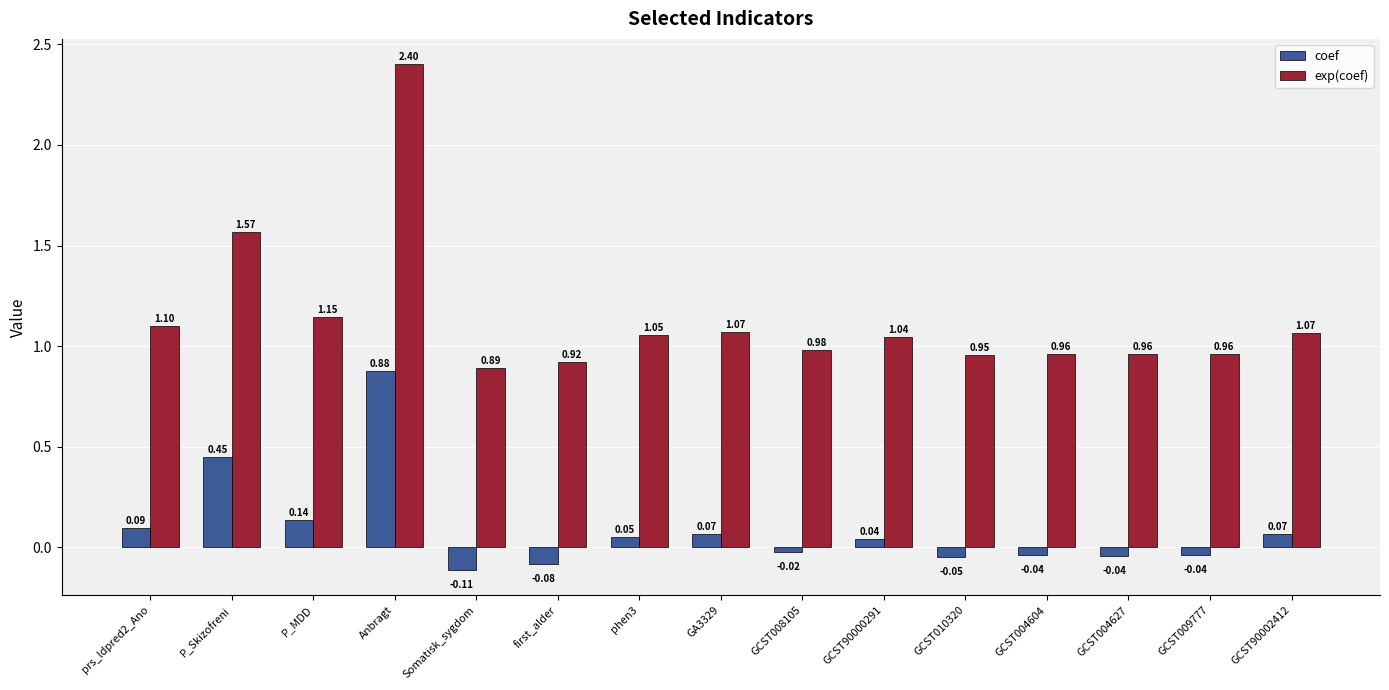

Which label corresponds to the smallest value in the chart?

Somatisk_sygdom